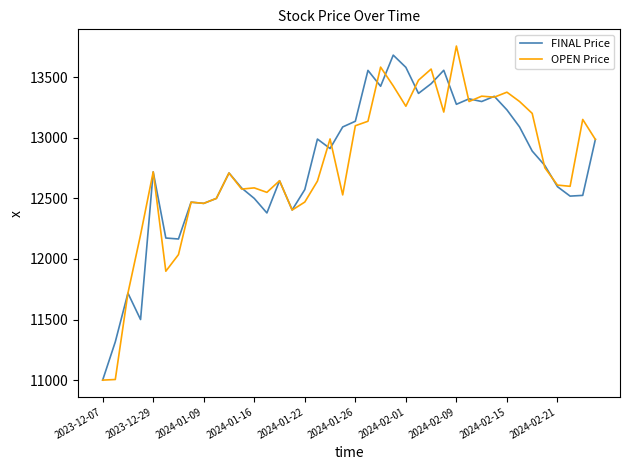

What is the lowest value of the FINAL Price series?

11000